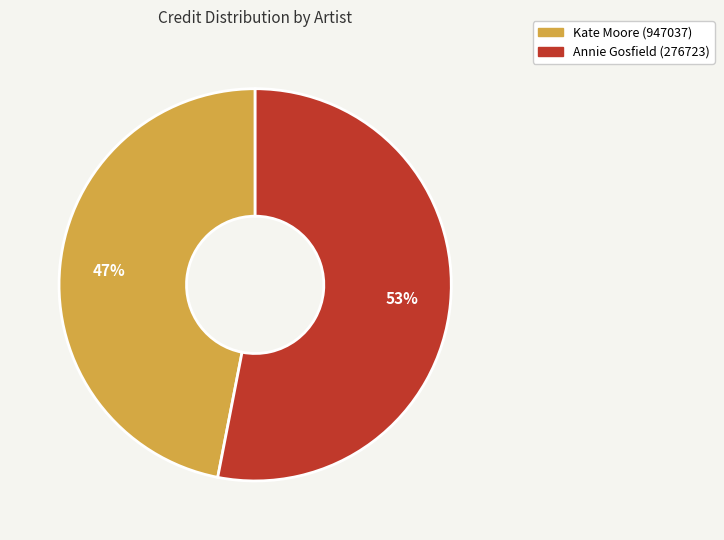

Which slice is the largest?

Annie Gosfield (276723)